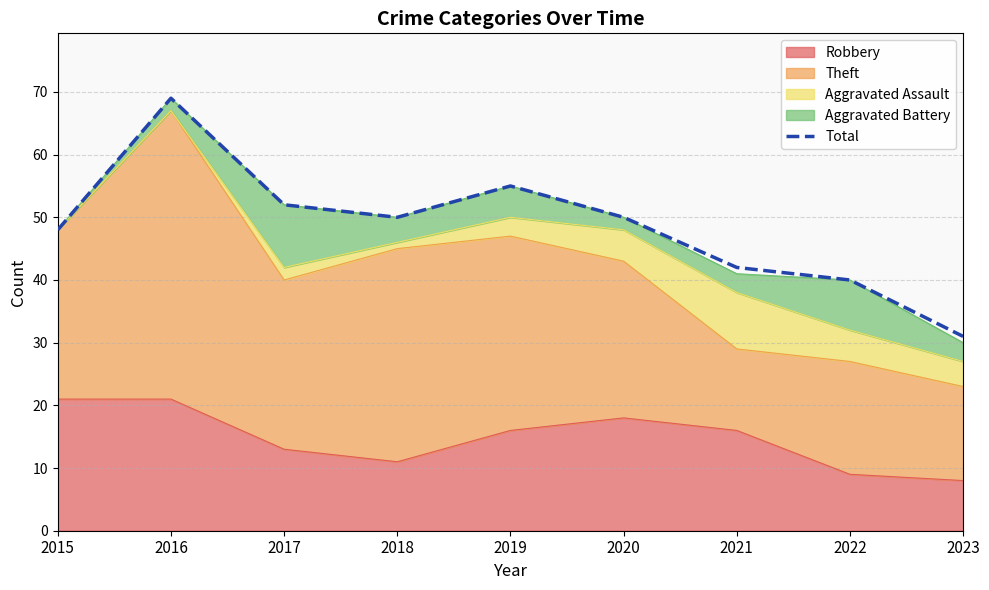

True or false: there are more than 2 points higher than both neighbors.

False